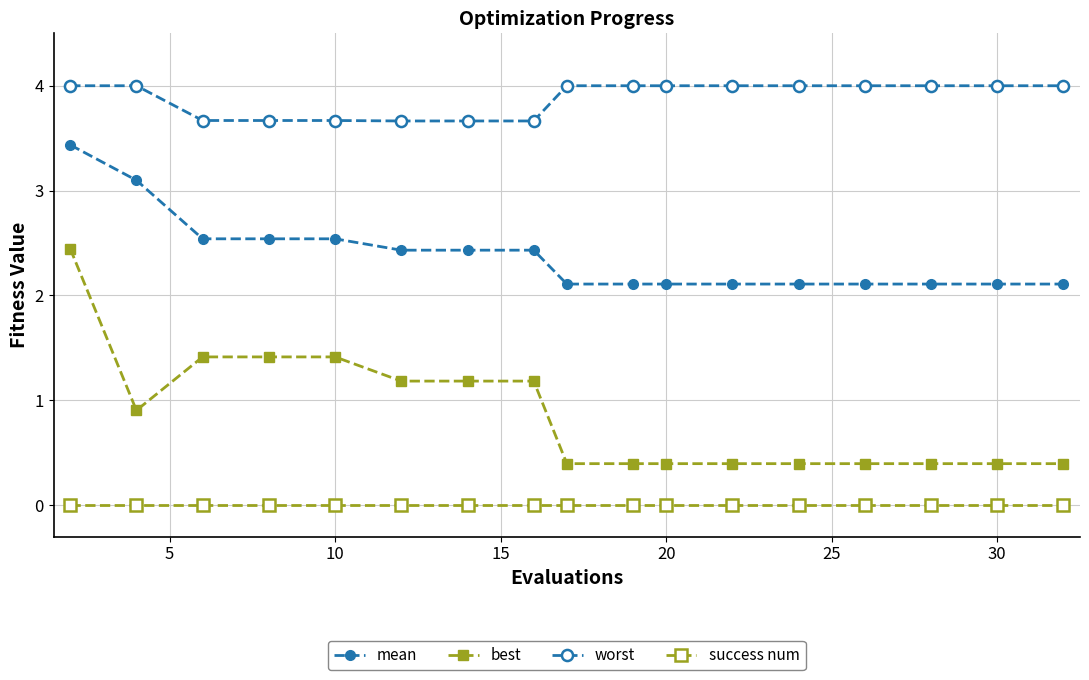

Does the chart have visible grid lines?

Yes